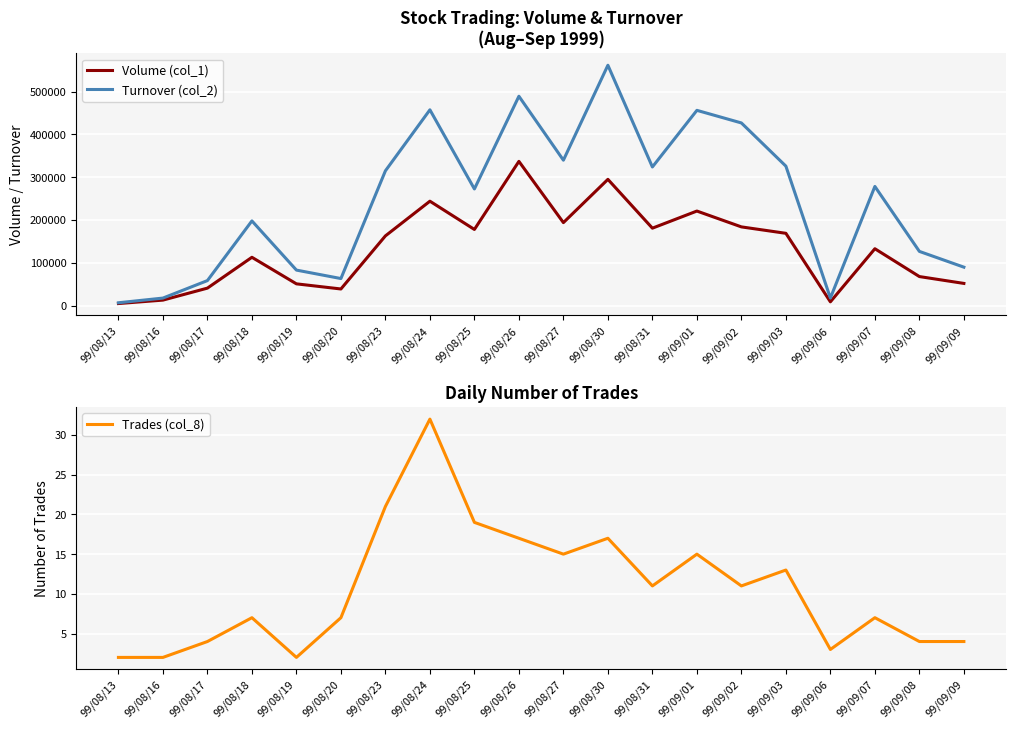

Rank the categories by Volume (col_1) value from lowest to highest.

99/08/13, 99/09/06, 99/08/16, 99/08/20, 99/08/17, 99/08/19, 99/09/09, 99/09/08, 99/08/18, 99/09/07, 99/08/23, 99/09/03, 99/08/25, 99/08/31, 99/09/02, 99/08/27, 99/09/01, 99/08/24, 99/08/30, 99/08/26